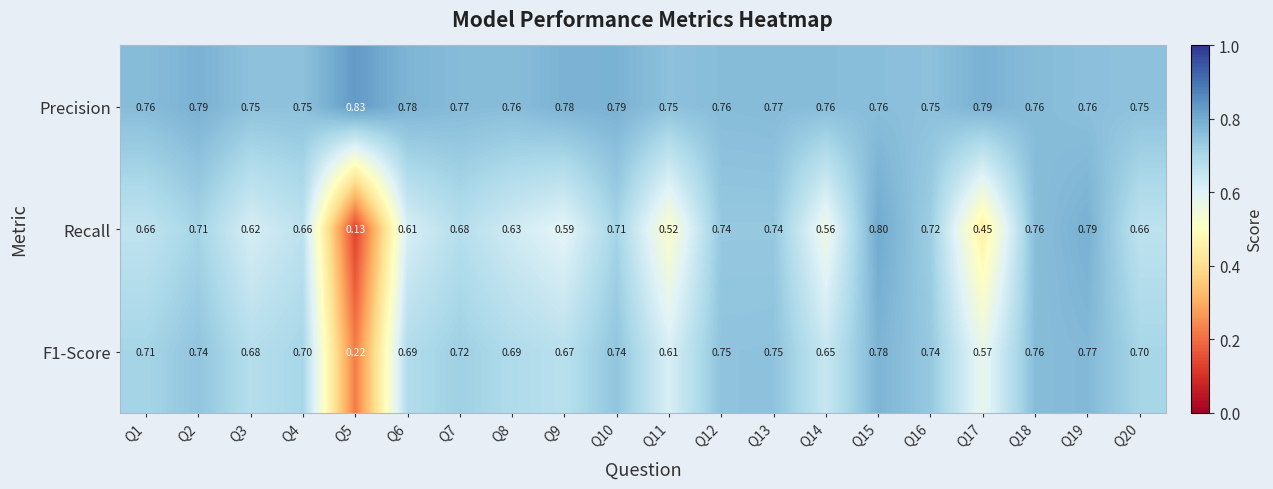

Which series has the largest range (max minus min)?

Recall